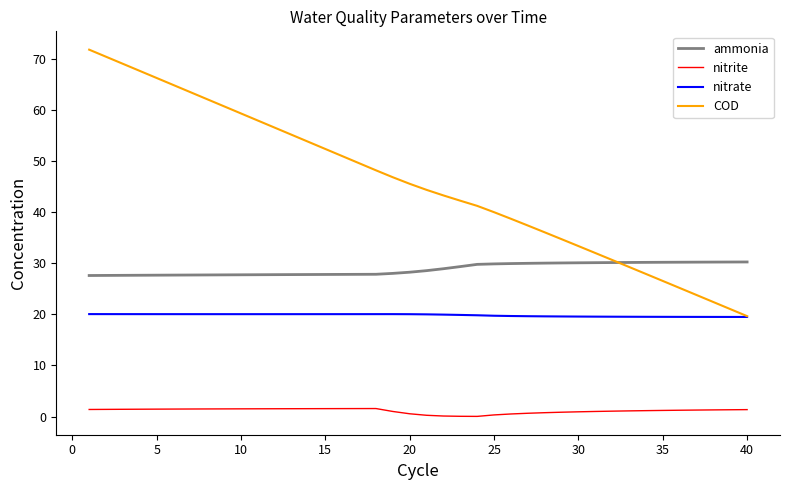

Rank the series by their maximum value, from highest to lowest.

COD, ammonia, nitrate, nitrite